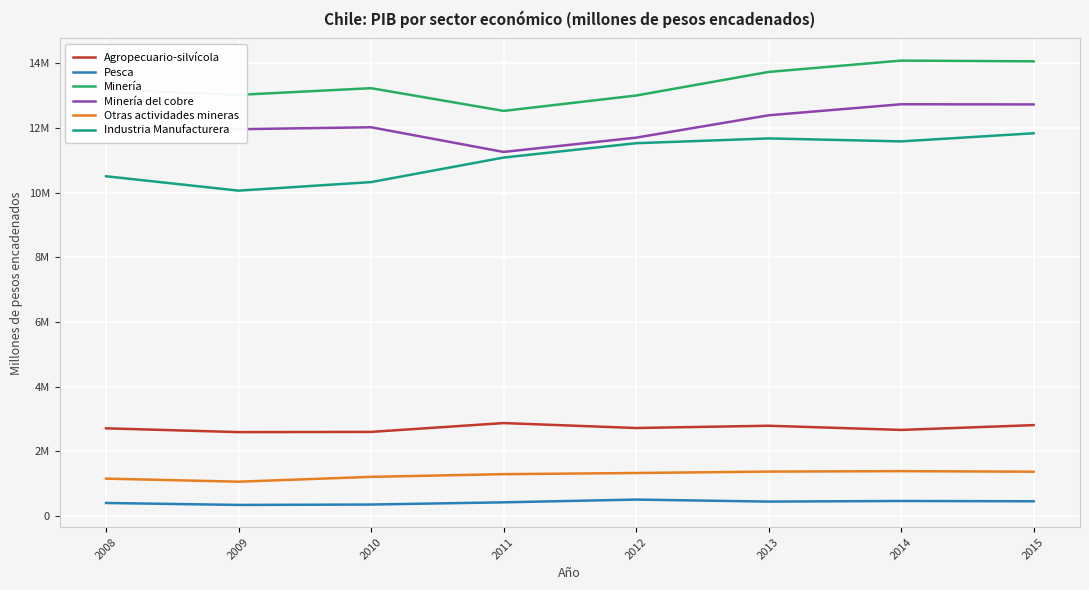

Does the chart display data point markers on the line(s)?

No